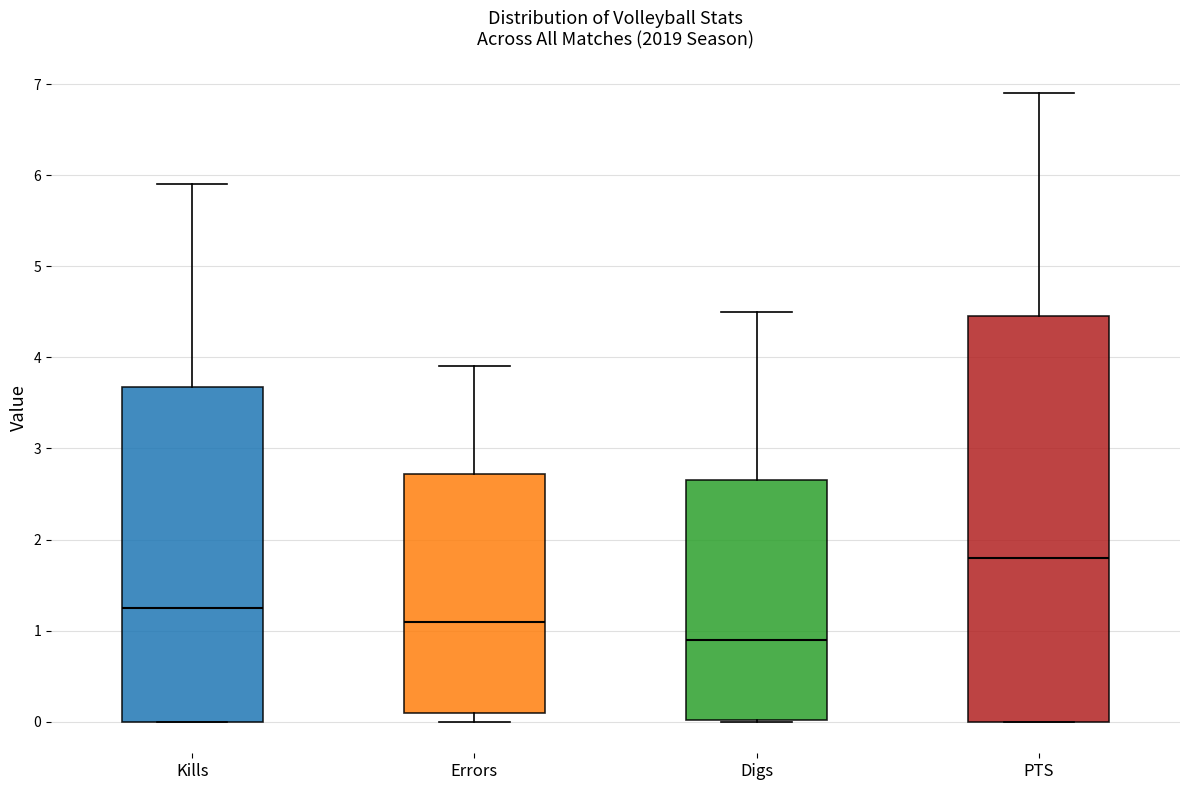

Where does the upper whisker of the box for PTS end on the y-axis? The values are not printed on the chart, so give them approximately, as read against the axis.

6.9